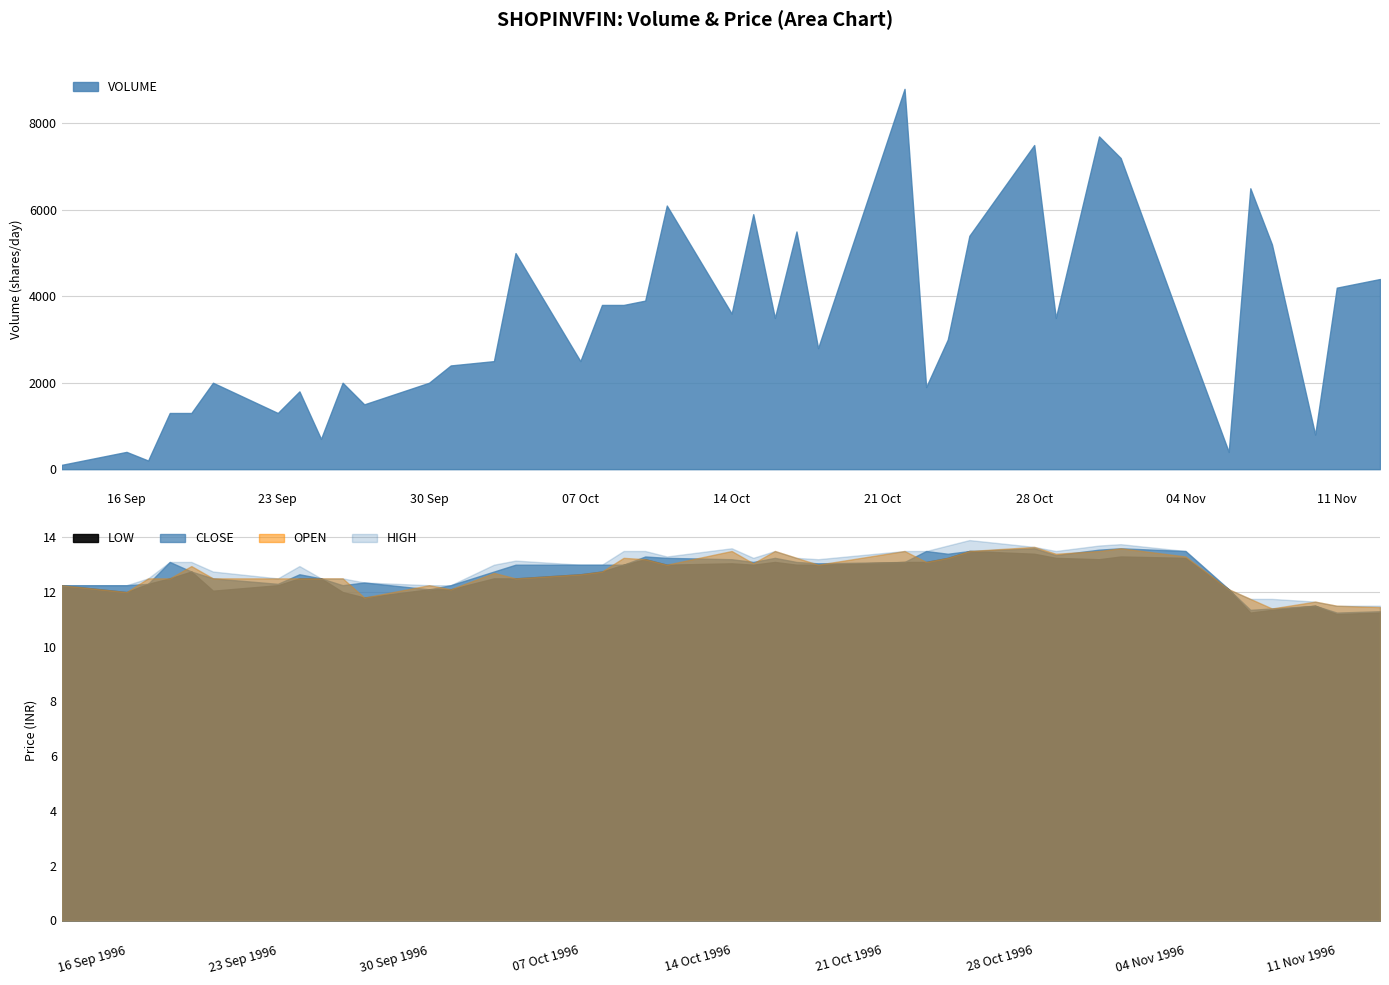

Between 1996-10-23 and 1996-10-09, which is larger?

1996-10-09